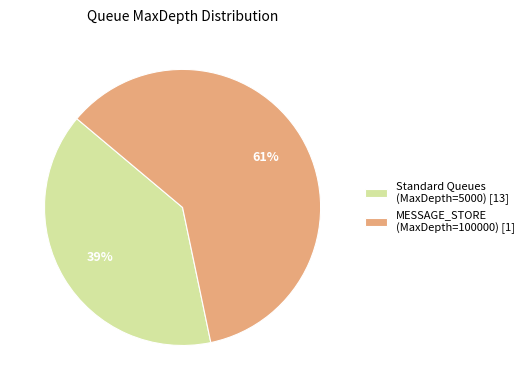

To the nearest percent, what is the average slice percentage?

50%